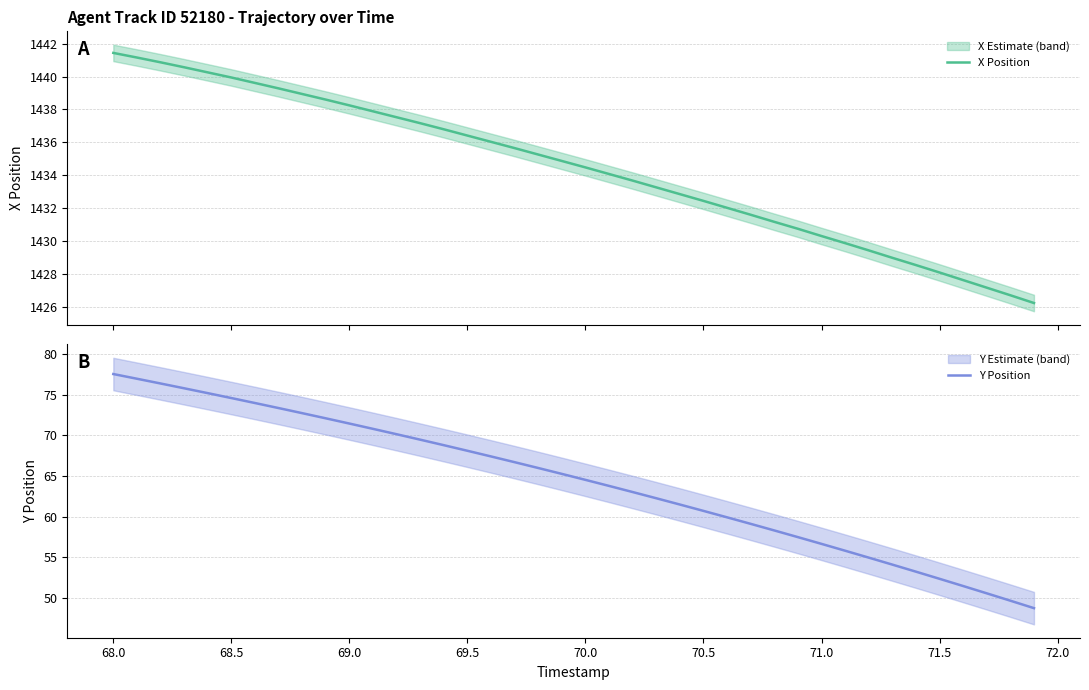

Rank the series by their average value, from highest to lowest.

X Position, Y Position